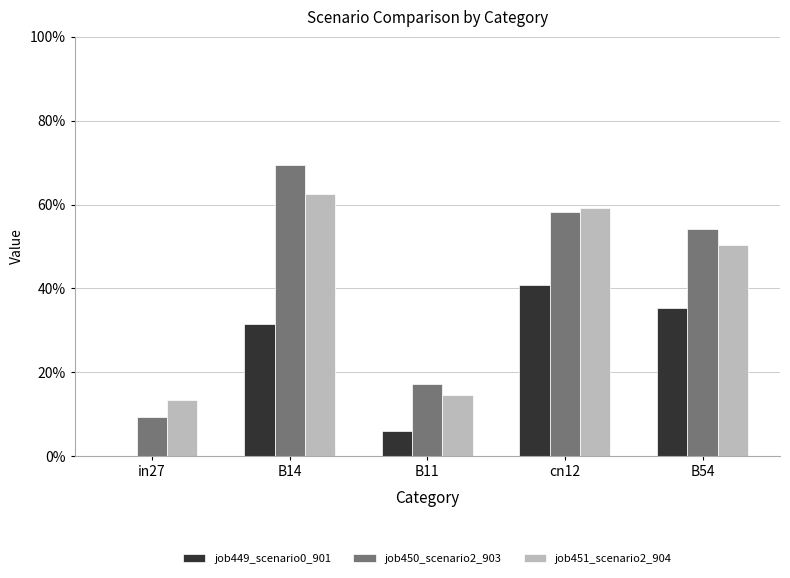

Are the bars horizontal?

No